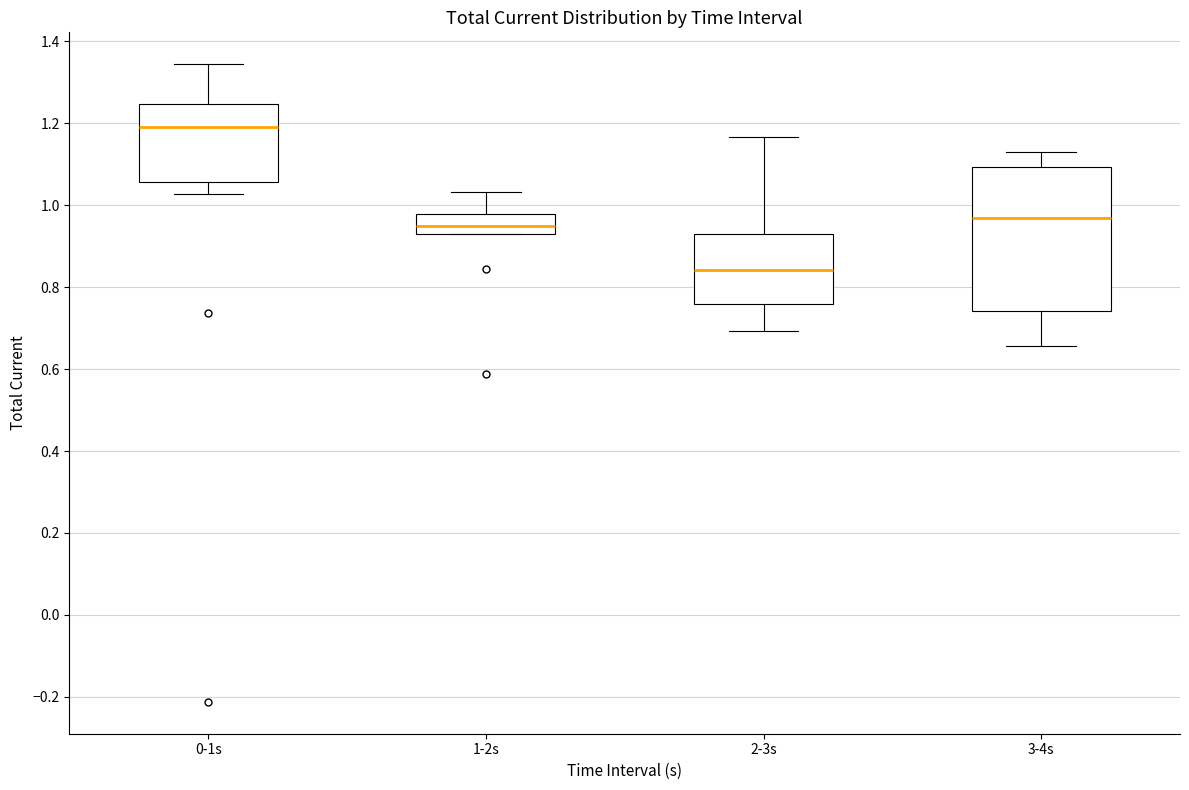

Where does the median line of the box for 3-4s sit on the y-axis? The values are not printed on the chart, so give them approximately, as read against the axis.

0.96